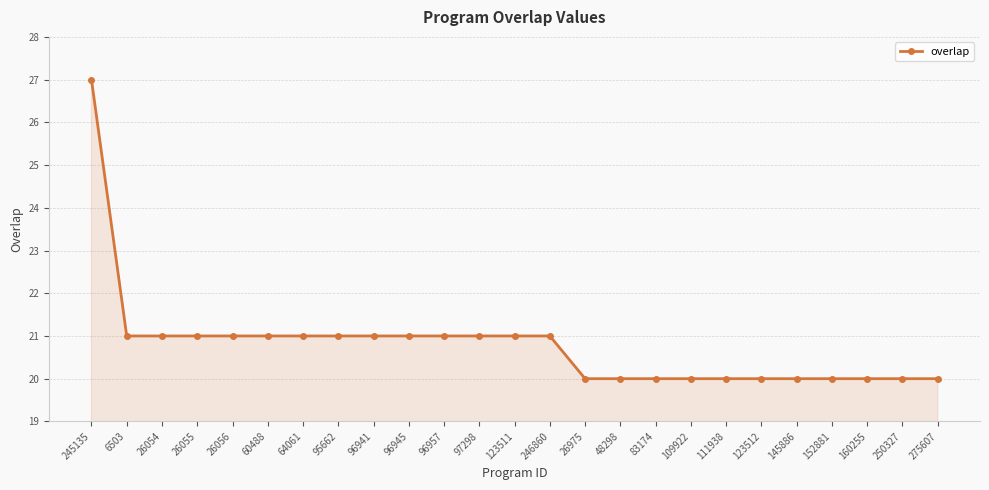

At which label does the data first exceed 21?

245135